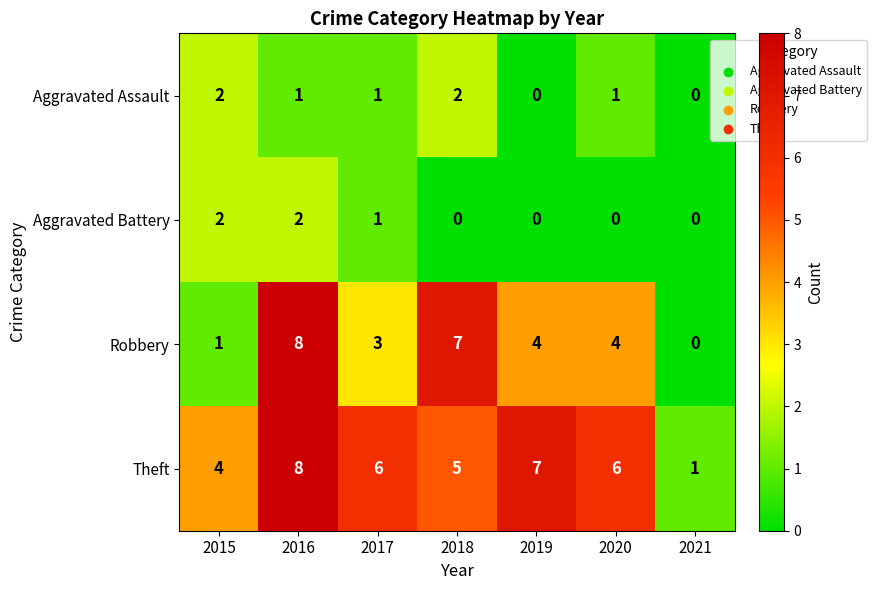

Is the value of Theft at 2020 greater than the value of Aggravated Battery at 2019?

Yes